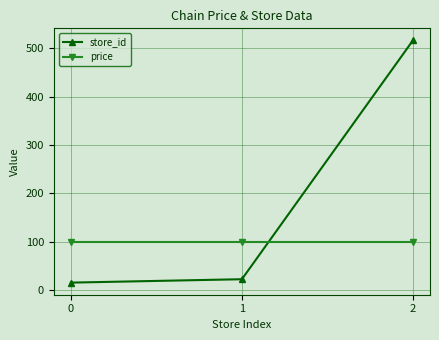

The price series shows 99.9 at 0. True or false?

True